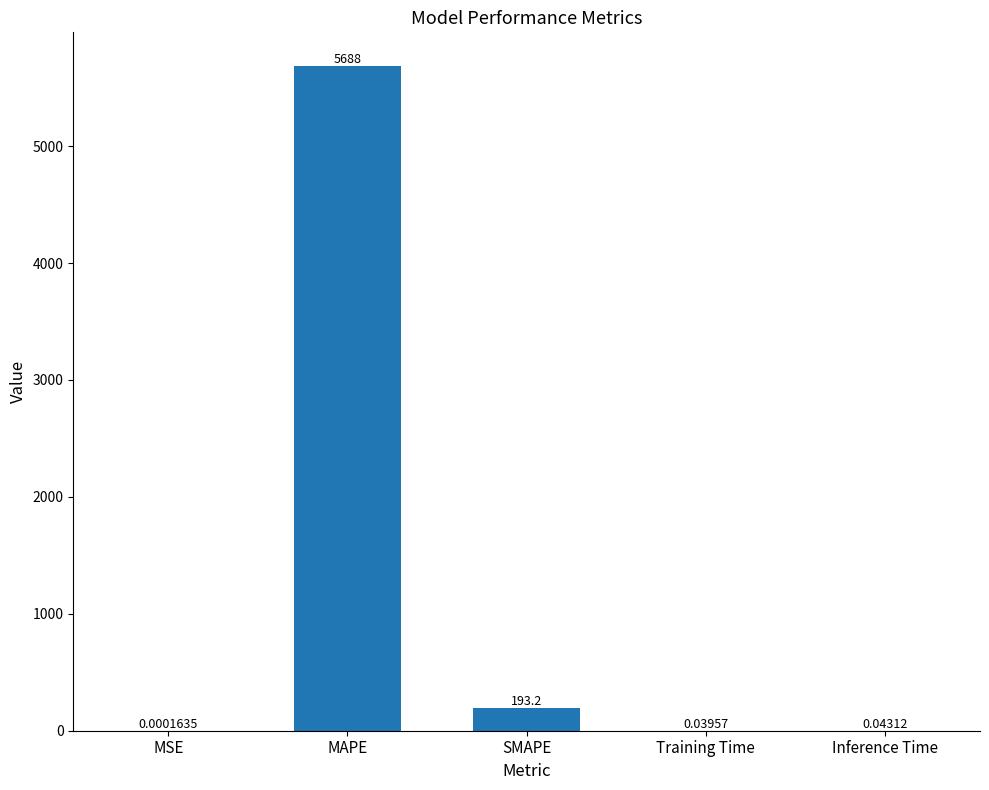

Between Inference Time and MAPE, which is larger?

MAPE